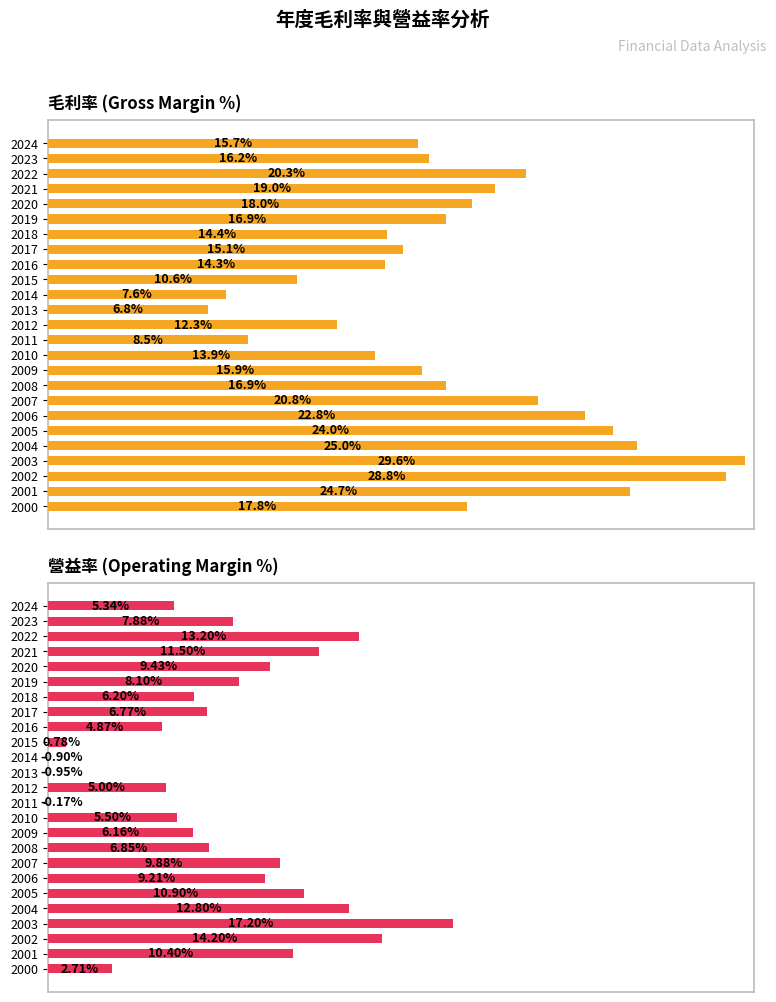

Which series has the largest total across all categories?

毛利率 (Gross Margin %)